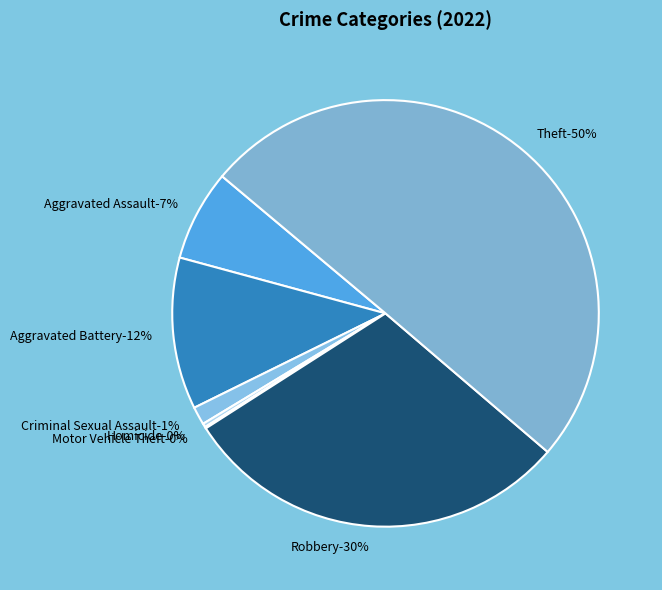

Rank the categories by value from highest to lowest.

Theft, Robbery, Aggravated Battery, Aggravated Assault, Criminal Sexual Assault, Homicide, Motor Vehicle Theft